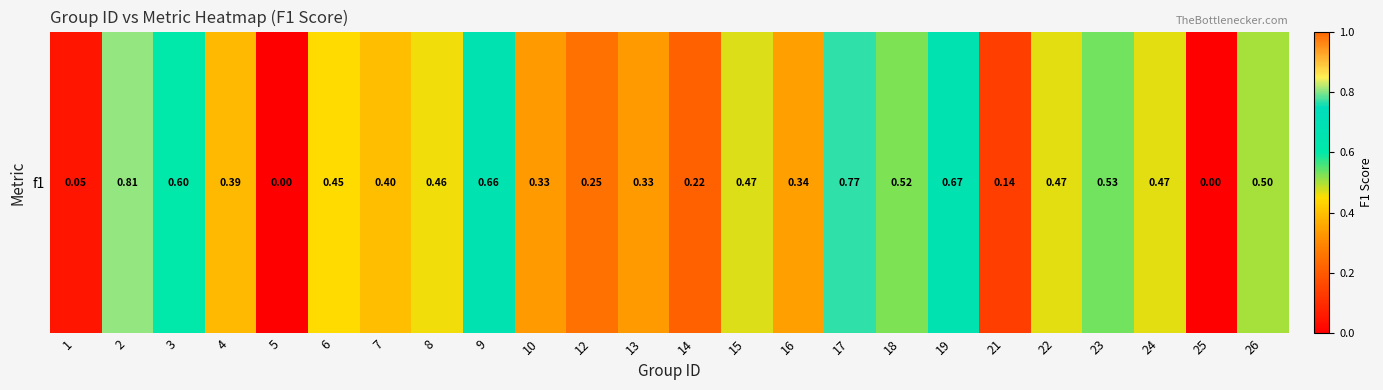

Reading left to right, extract all data points from this chart.

1=0.0	2=0.8	3=0.6	4=0.4	5=0.0	6=0.4	7=0.4	8=0.5	9=0.7	10=0.3	12=0.2	13=0.3	14=0.2	15=0.5	16=0.3	17=0.8	18=0.5	19=0.7	21=0.1	22=0.5	23=0.5	24=0.5	25=0.0	26=0.5